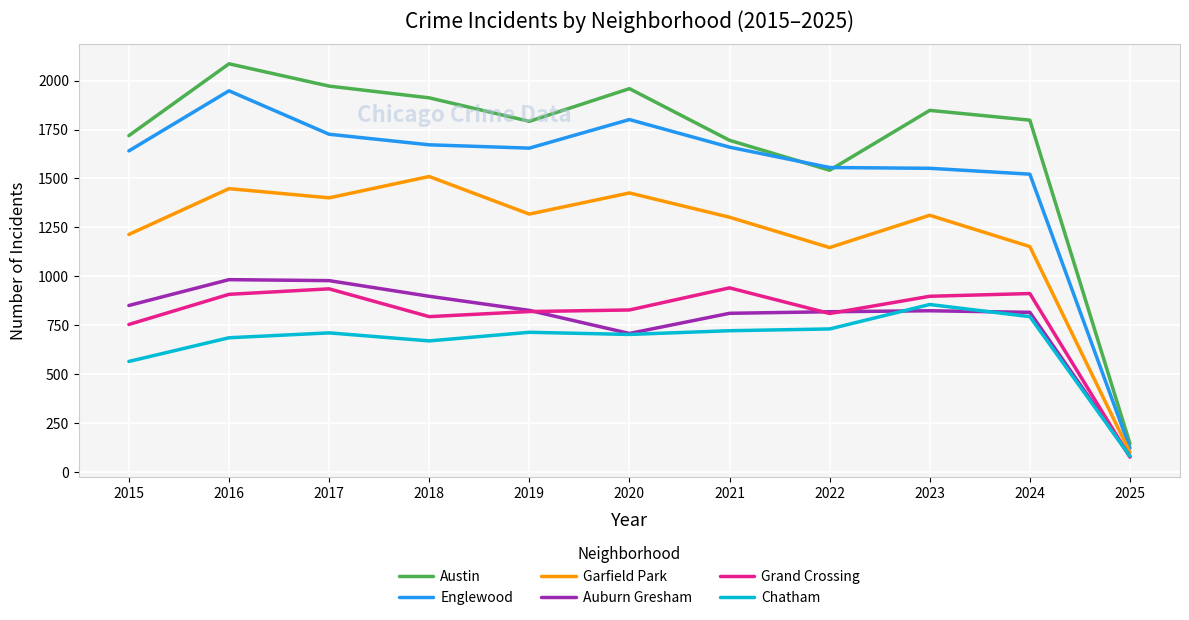

At which label is Chatham closest to 468?

2015